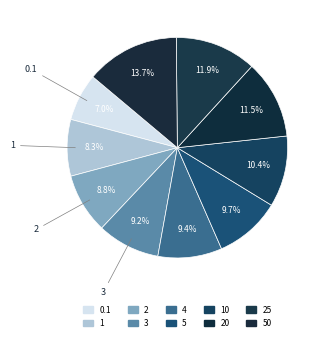

Is there a majority slice in this chart?

No